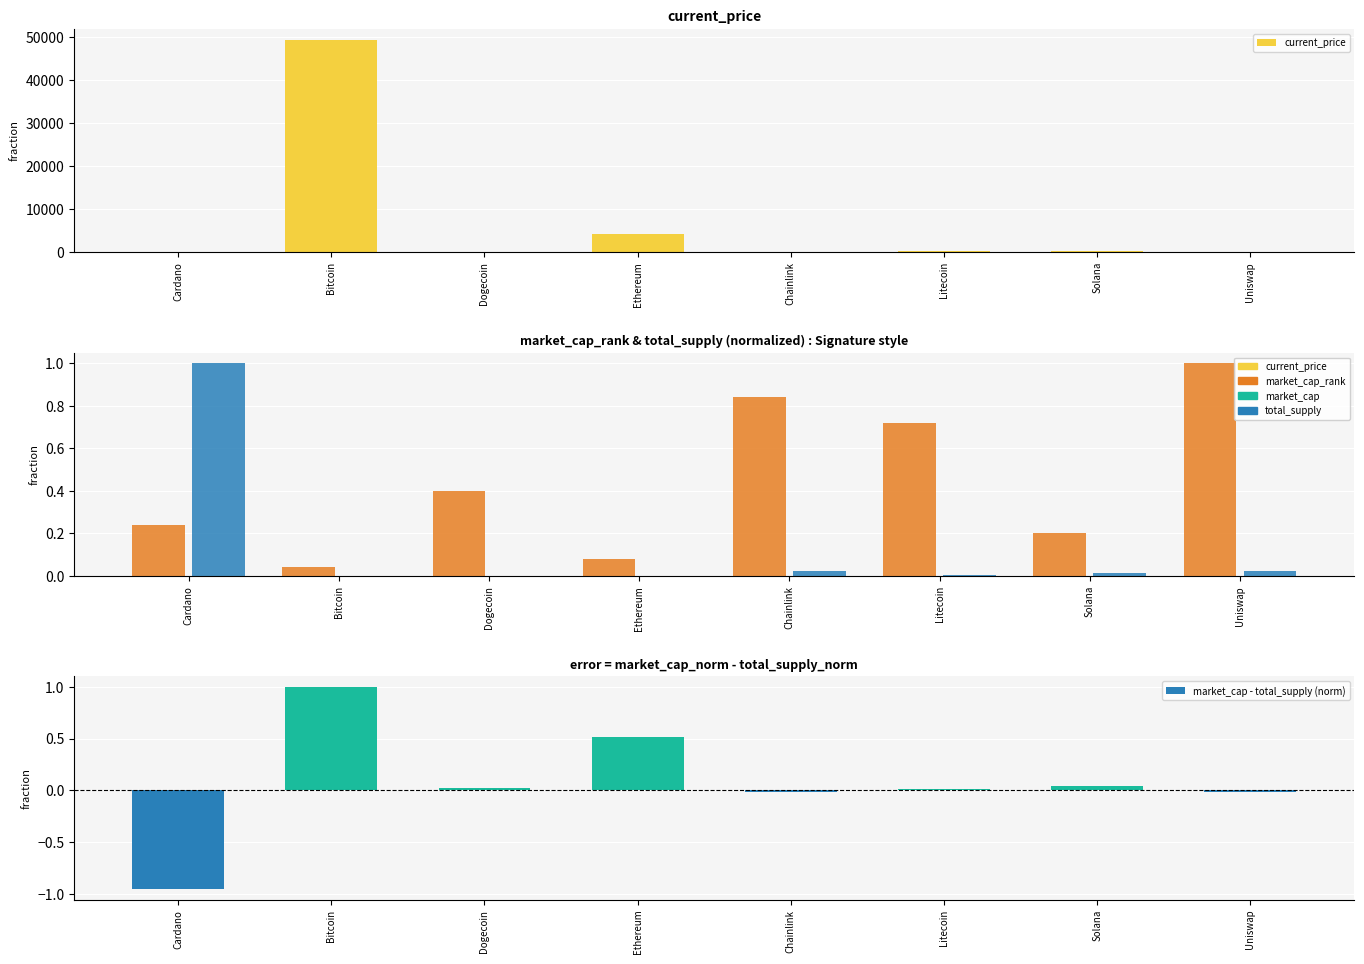

At which label is total_supply closest to 0?

Dogecoin